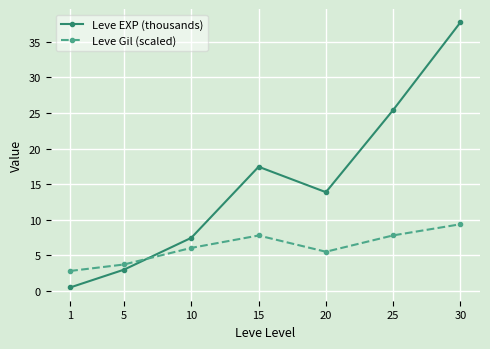

What is the difference between the Leve Gil (scaled) values at 15 and 1?

5.0